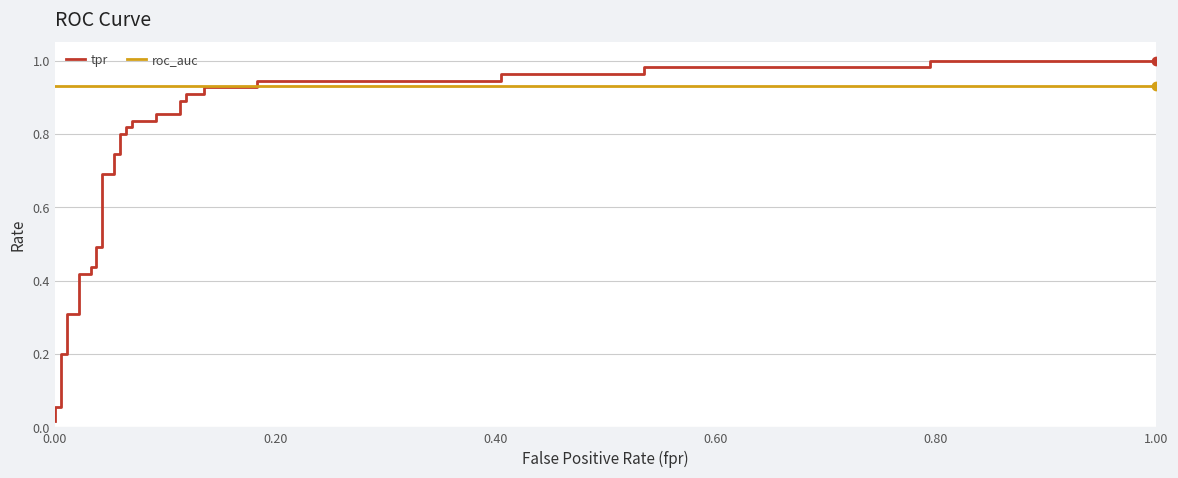

What is the difference between the maximum and minimum values in the tpr series?

1.0